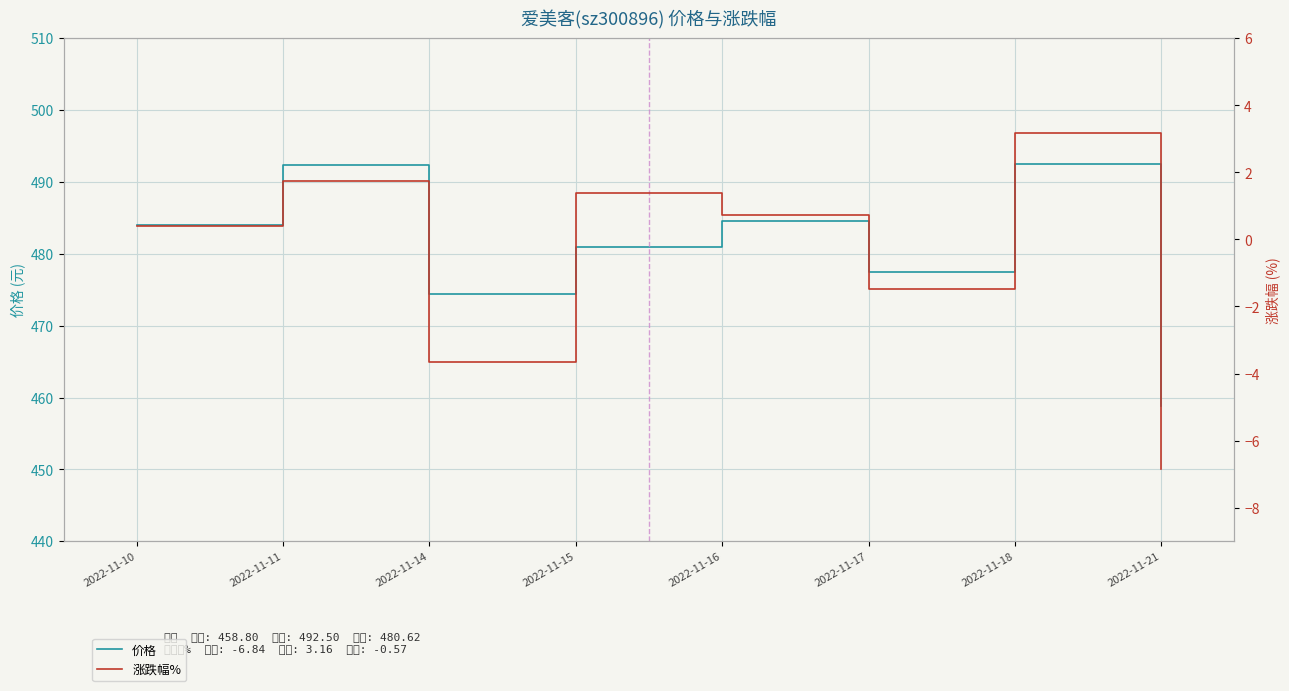

True or false: 价格 and 涨跌幅% intersect in this chart.

False